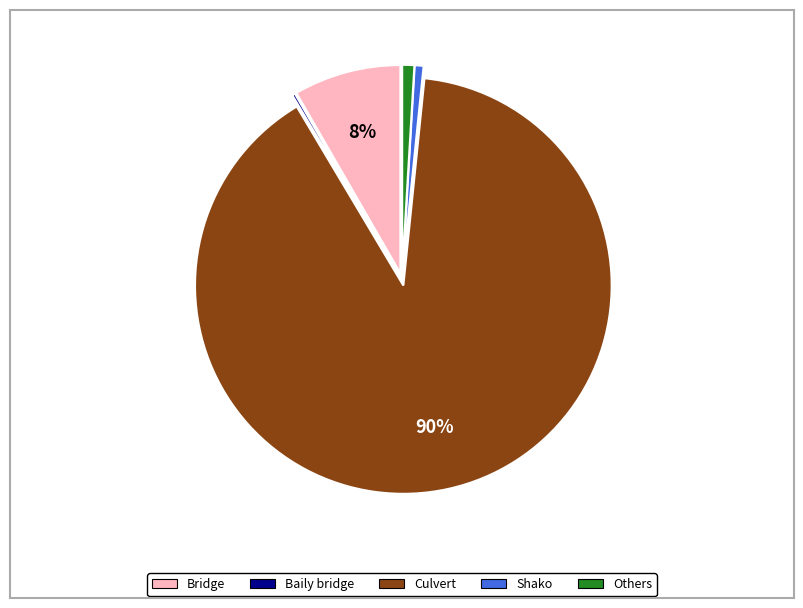

To the nearest percent, what is the average slice percentage?

20%